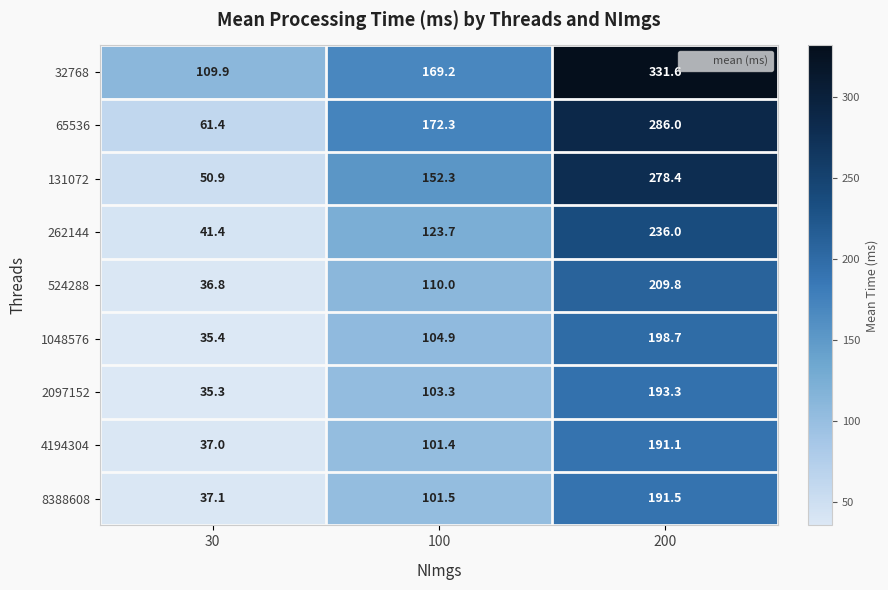

At which category does the chart reach its minimum across all series?

30